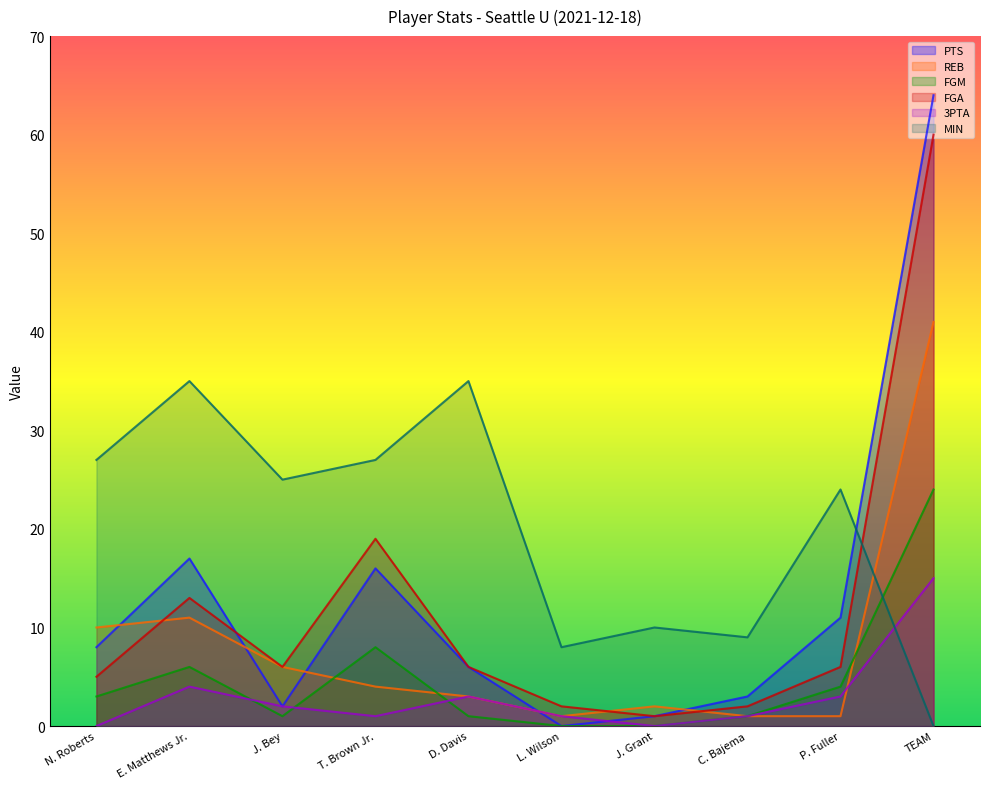

What is the difference between the highest and lowest values at D. Davis?

34